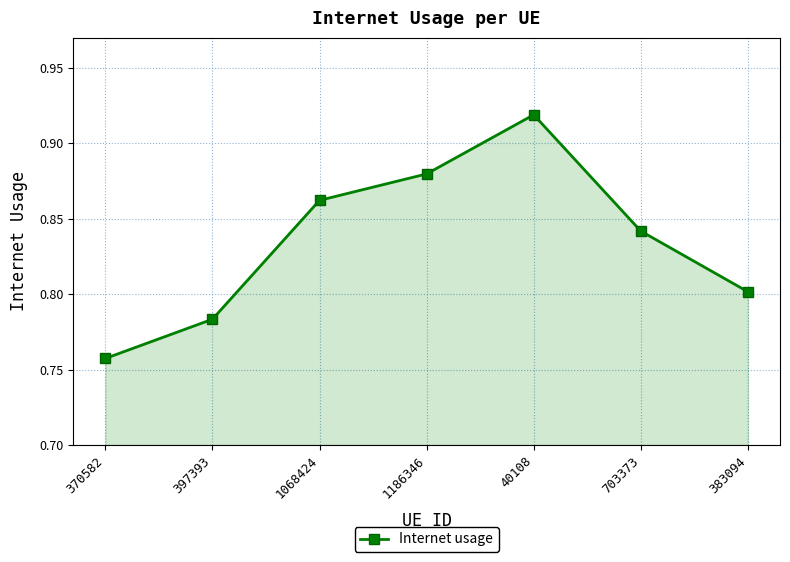

Between 1186346 and 1068424, which is larger?

1186346